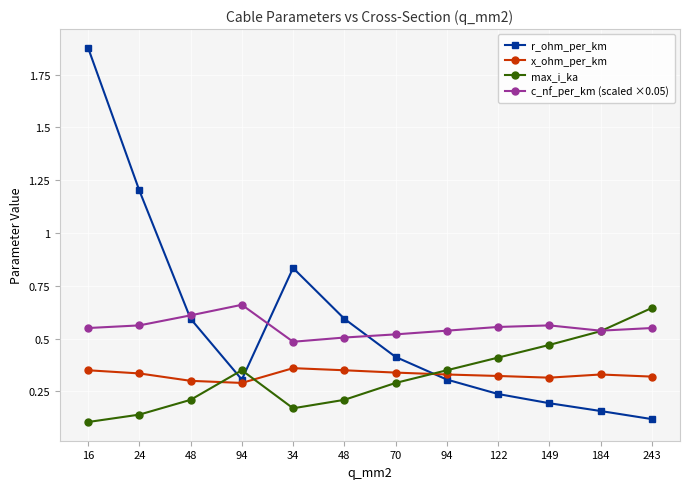

Which series has the widest spread of values?

r_ohm_per_km